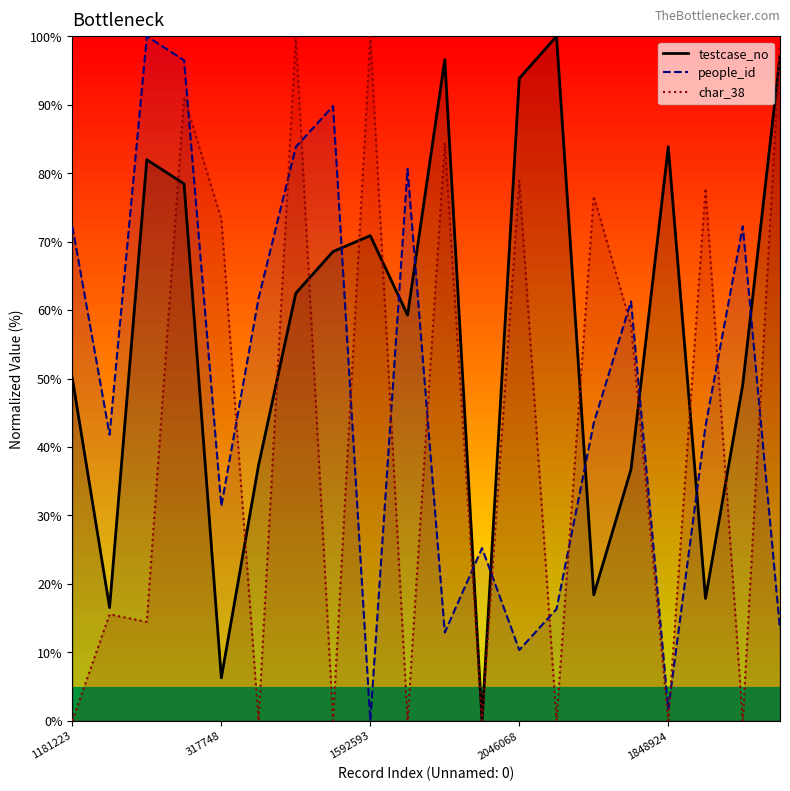

True or false: char_38 has a value of 31.9 at 1848924.

False